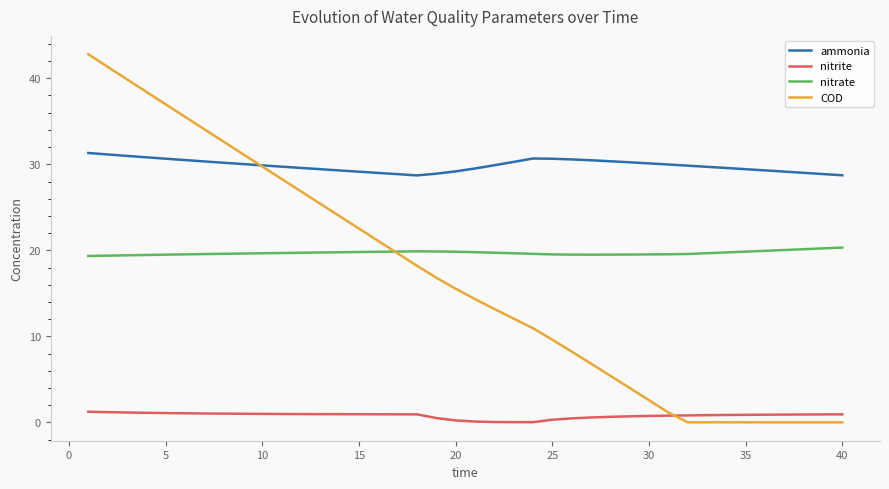

List the series in order of their peak value, lowest first.

nitrite, nitrate, ammonia, COD